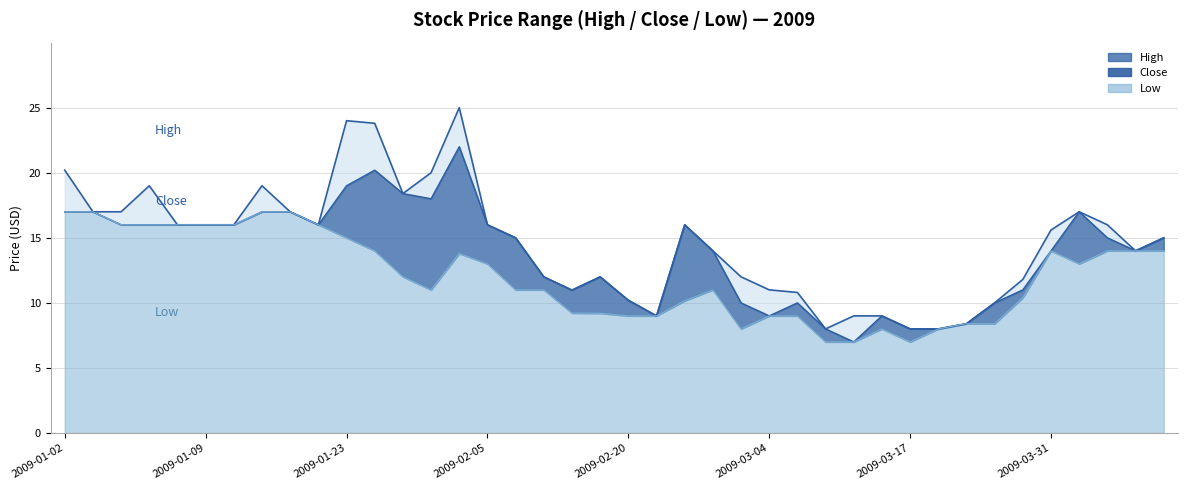

Which category has the highest value in the Close series?

2009-02-03